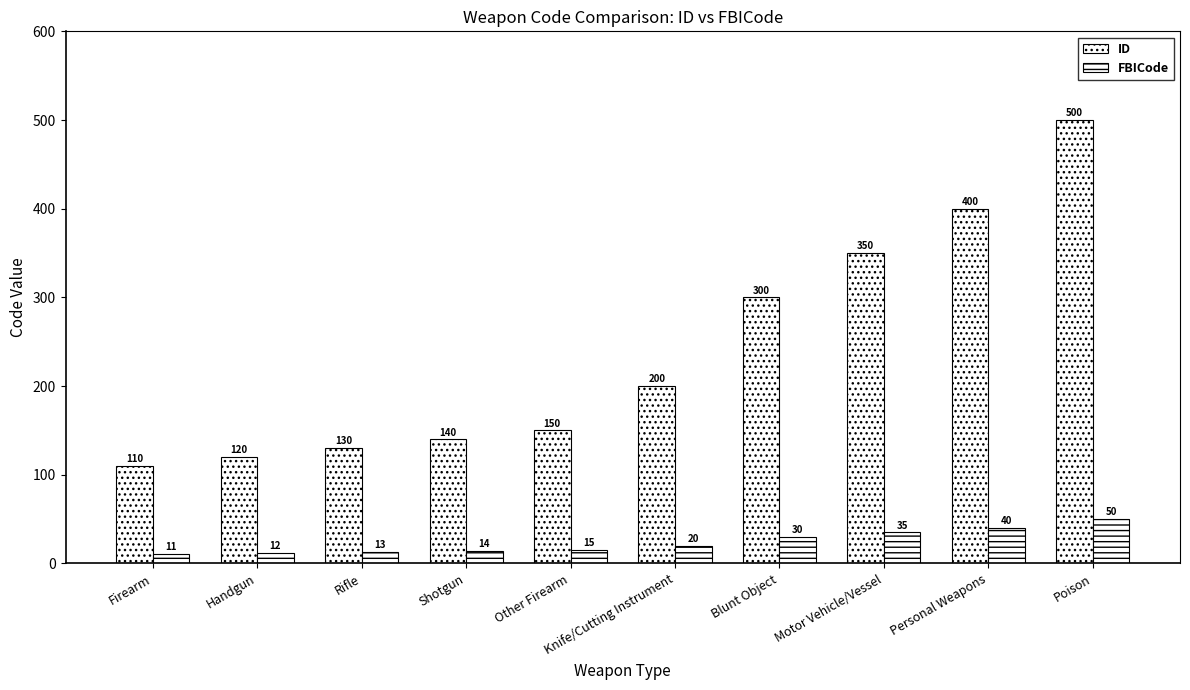

Between Rifle and Motor Vehicle/Vessel, which series saw the biggest shift?

ID